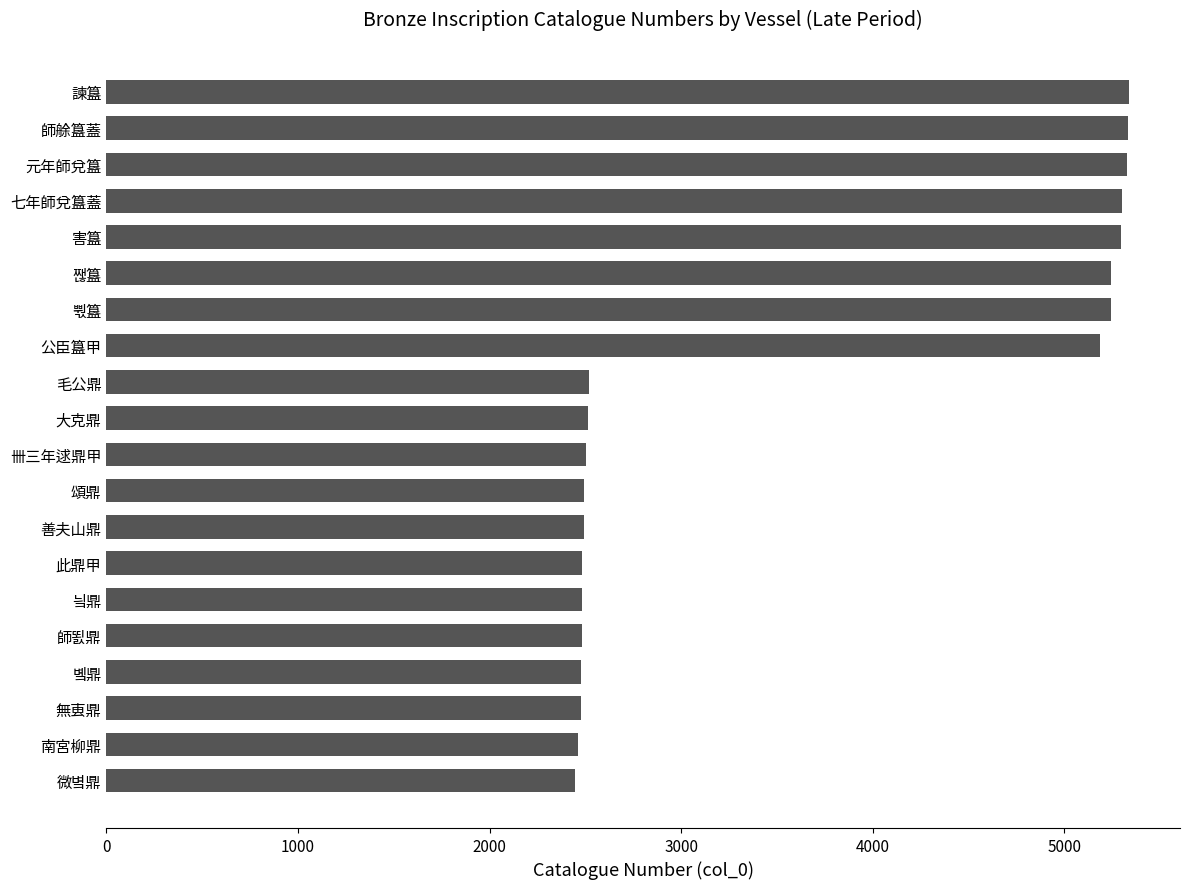

What is the maximum value shown in the chart?

5336